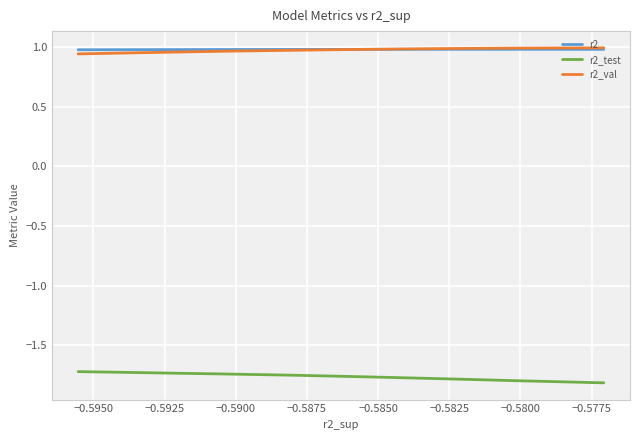

The r2_val series shows 1.4 at −0.5900. True or false?

False